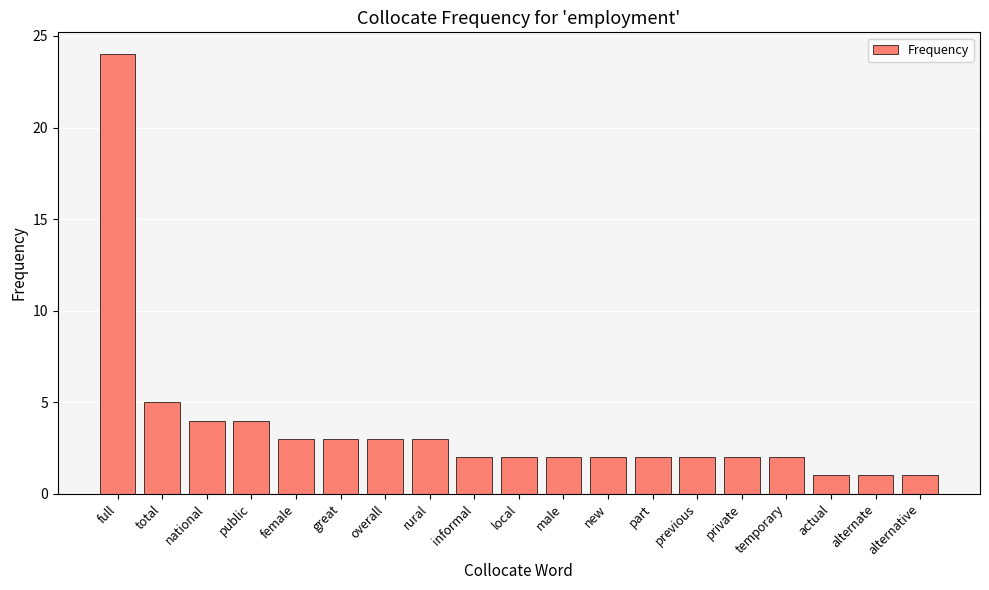

At which category does the chart reach its peak across all series?

full